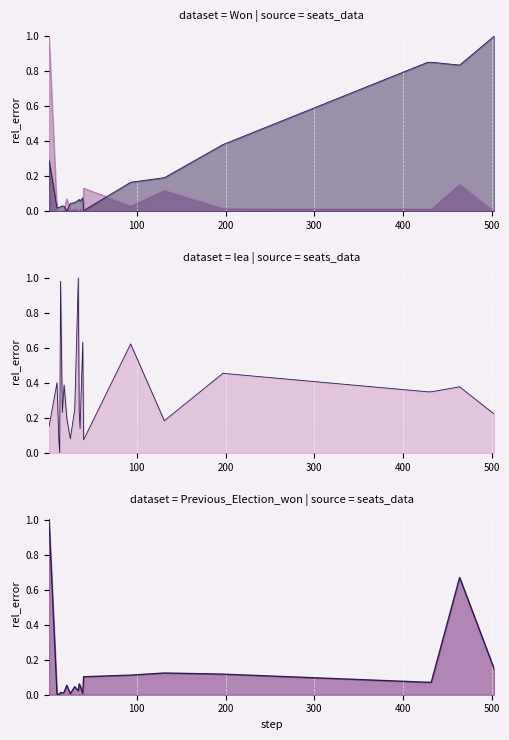

The Previous_Election_won_line series shows 0.2 at 15. True or false?

False